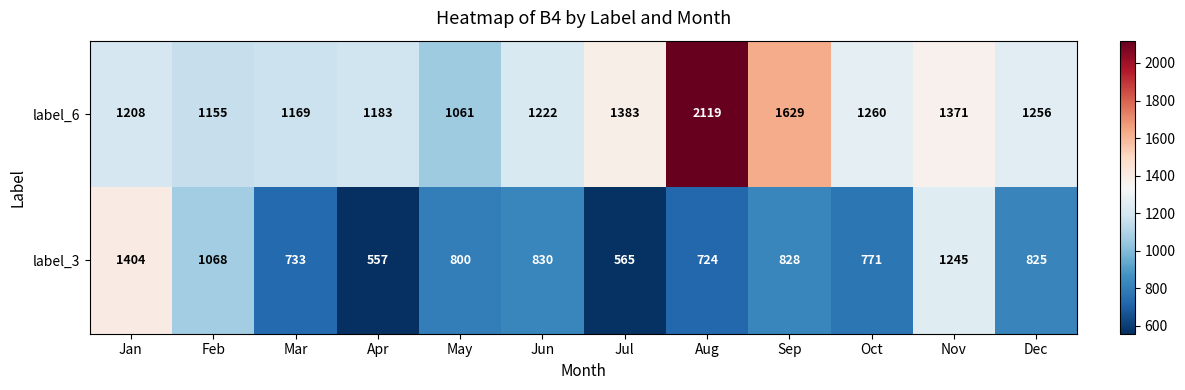

The value of label_6 at Jul is 1383. True or false?

True